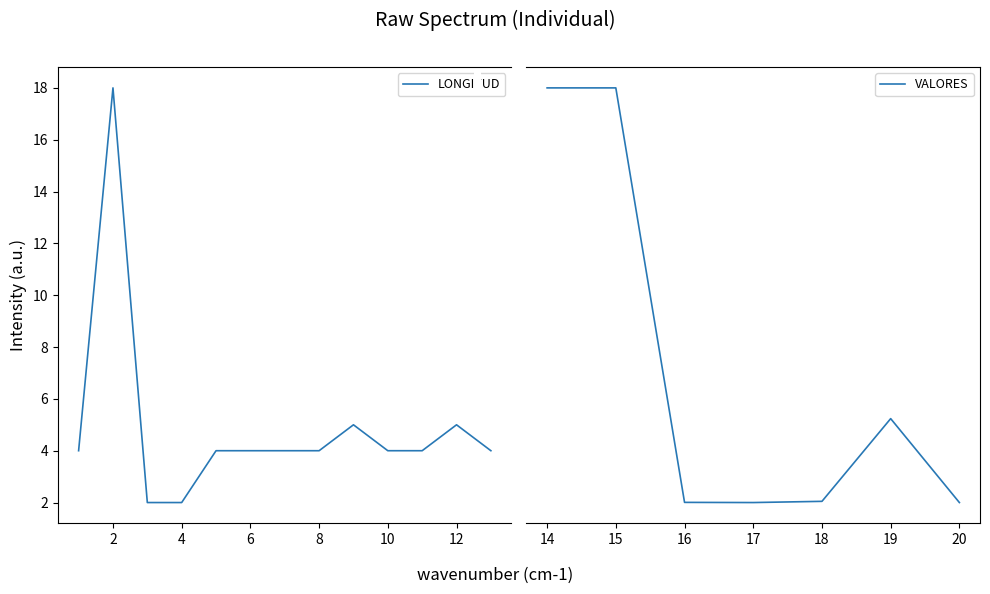

How many lines are shown in the chart?

2